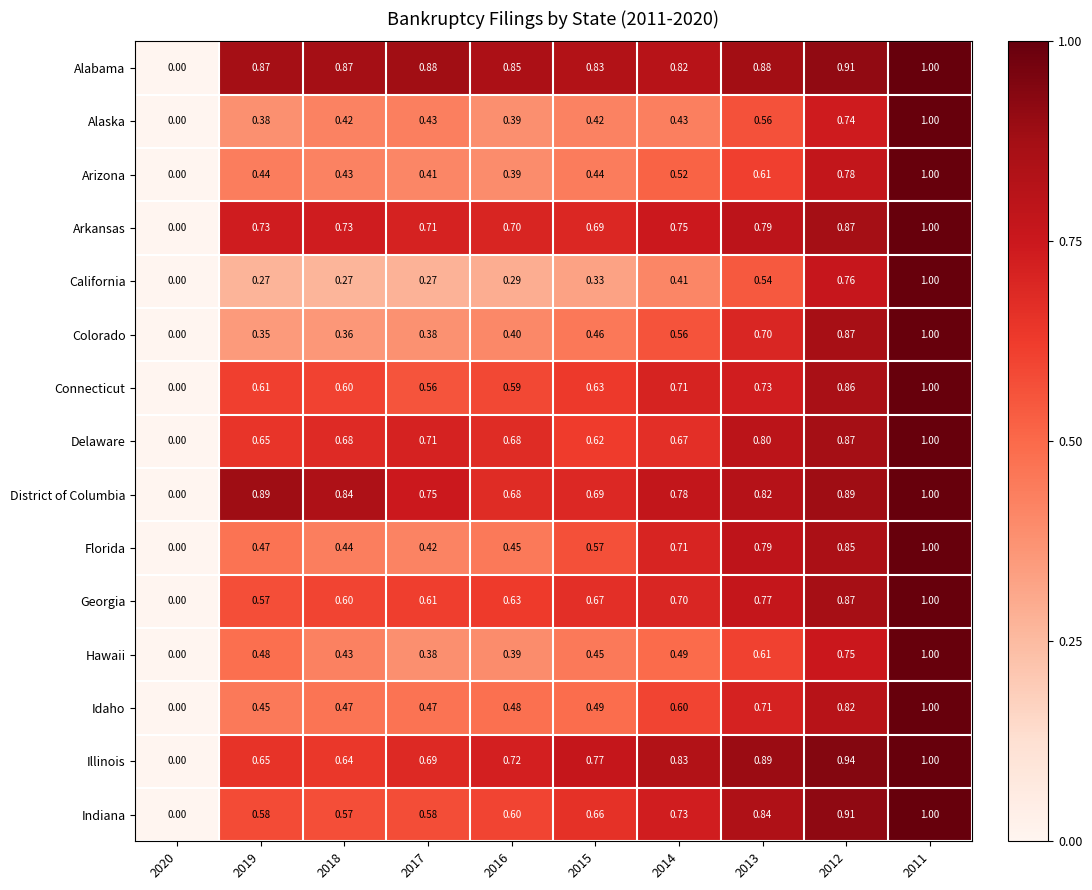

Which series has the largest total across all categories?

Alabama